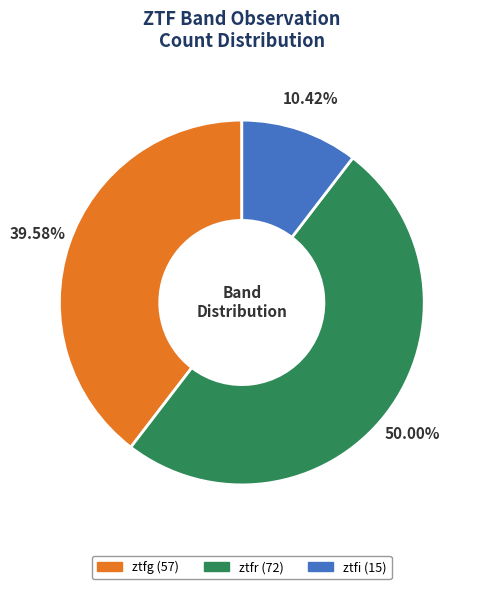

How much of the chart is everything except ztfr?

50.0%